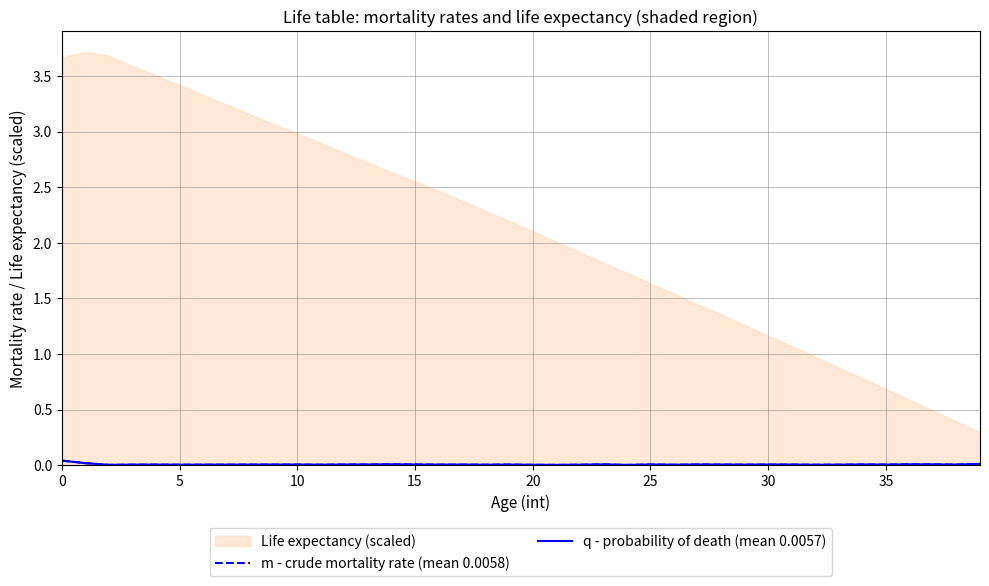

In m - crude mortality rate (mean 0.0058), how many points are higher than both neighbors (excluding endpoints)?

11